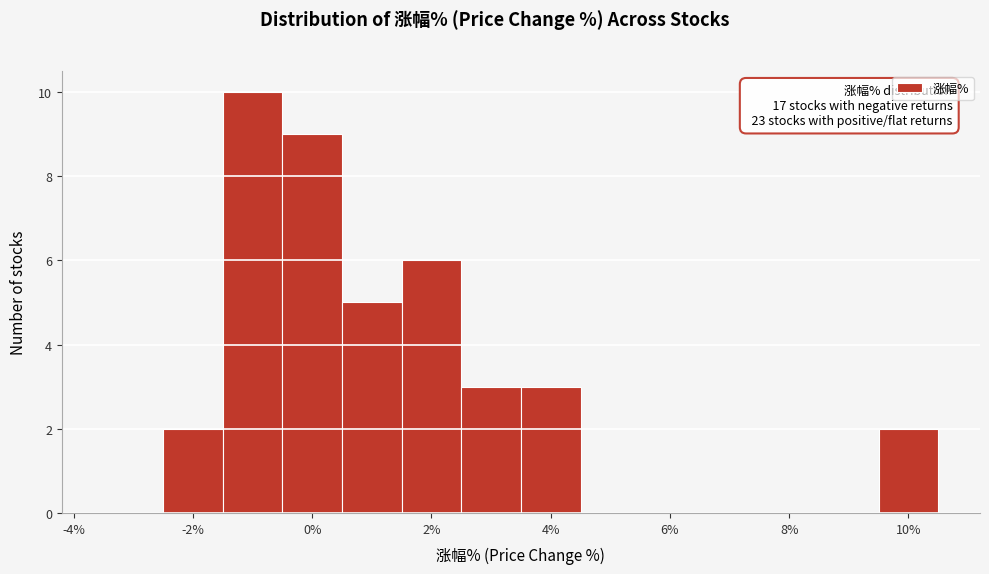

Which range on the x-axis has the tallest bar?

-1.5 to -0.5